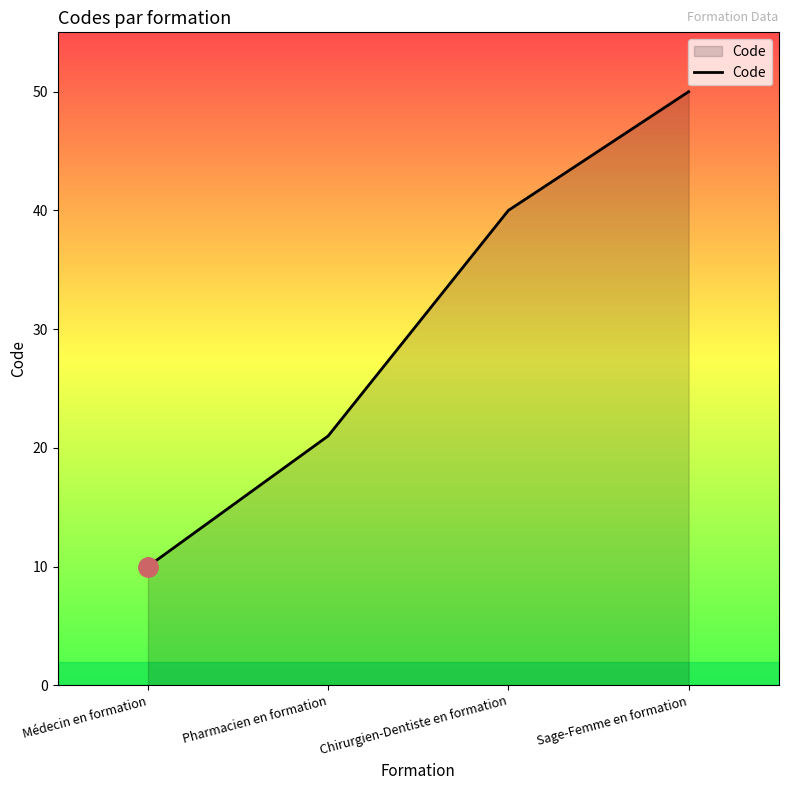

How many values are between 21 and 50?

3